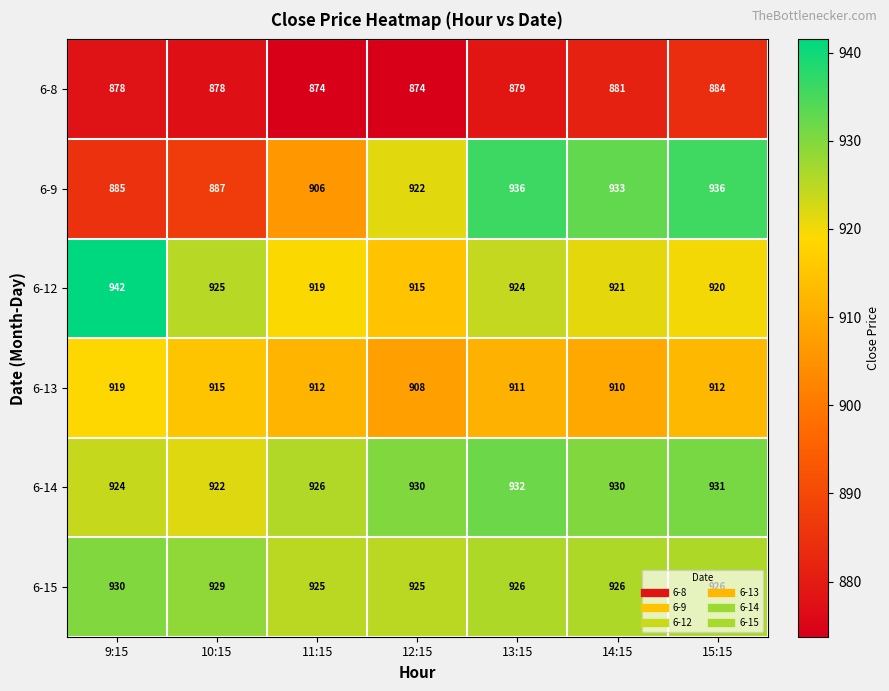

Which series changed the most between 9:15 and 12:15?

6-9